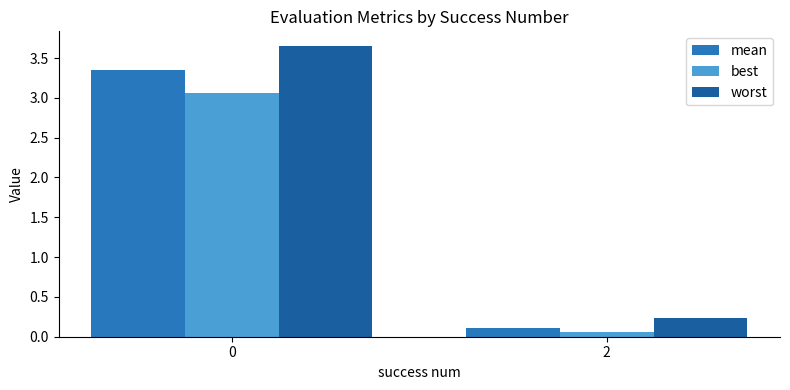

What is the sum of all worst values?

3.9